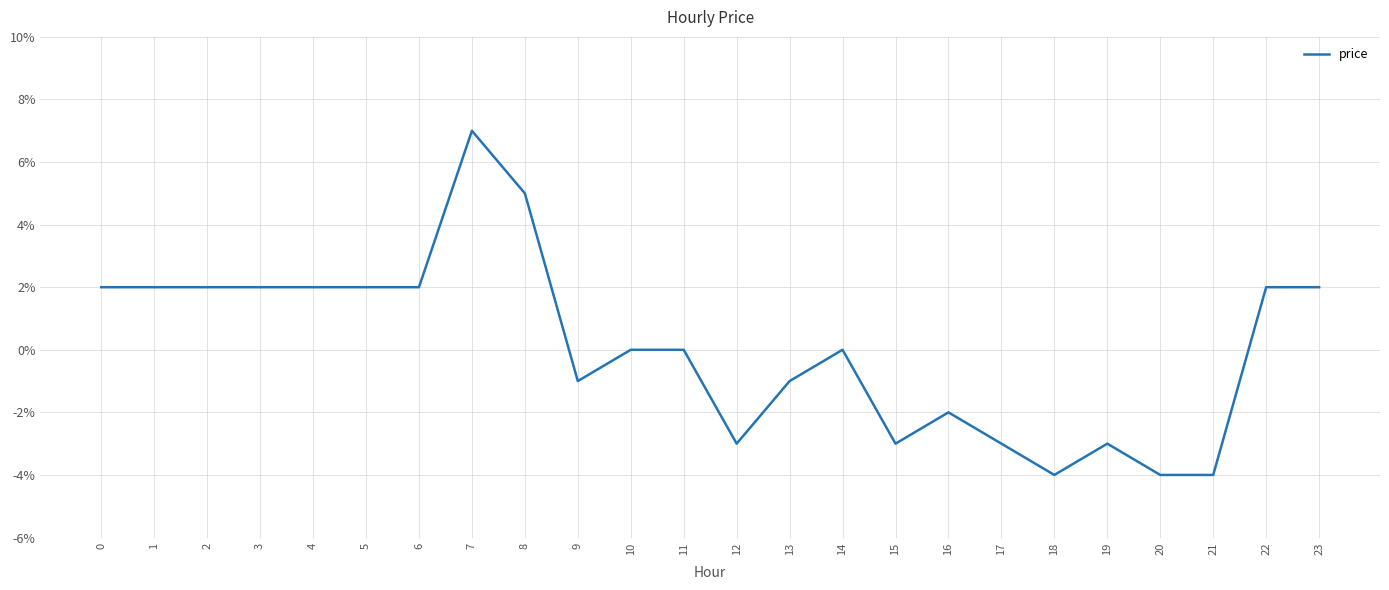

How many points are higher than both their immediate neighbors (excluding endpoints)?

4